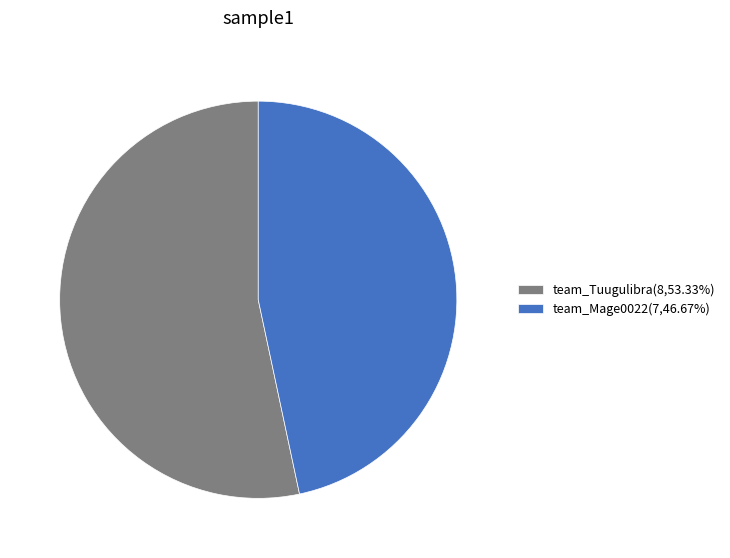

What is the smallest slice in the pie chart?

team_Mage0022